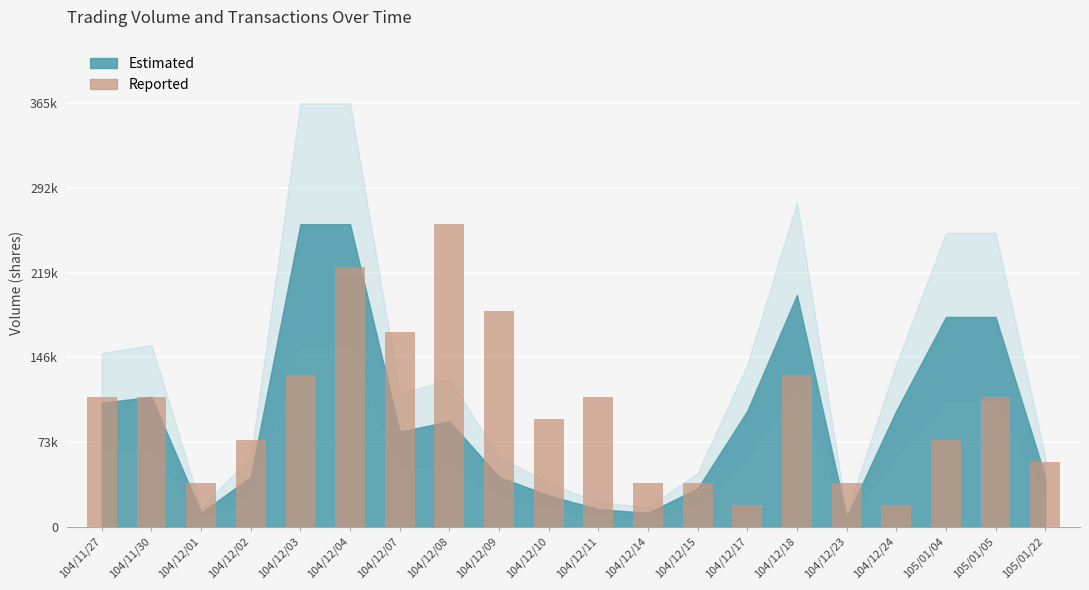

Does the chart contain any negative values?

No